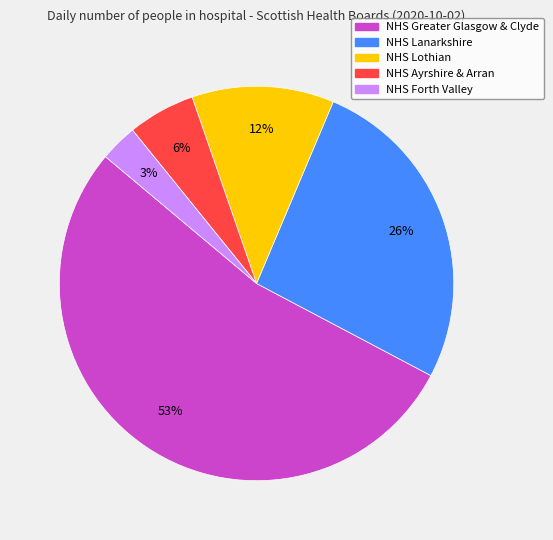

Between NHS Ayrshire & Arran and NHS Forth Valley, which is larger?

NHS Ayrshire & Arran